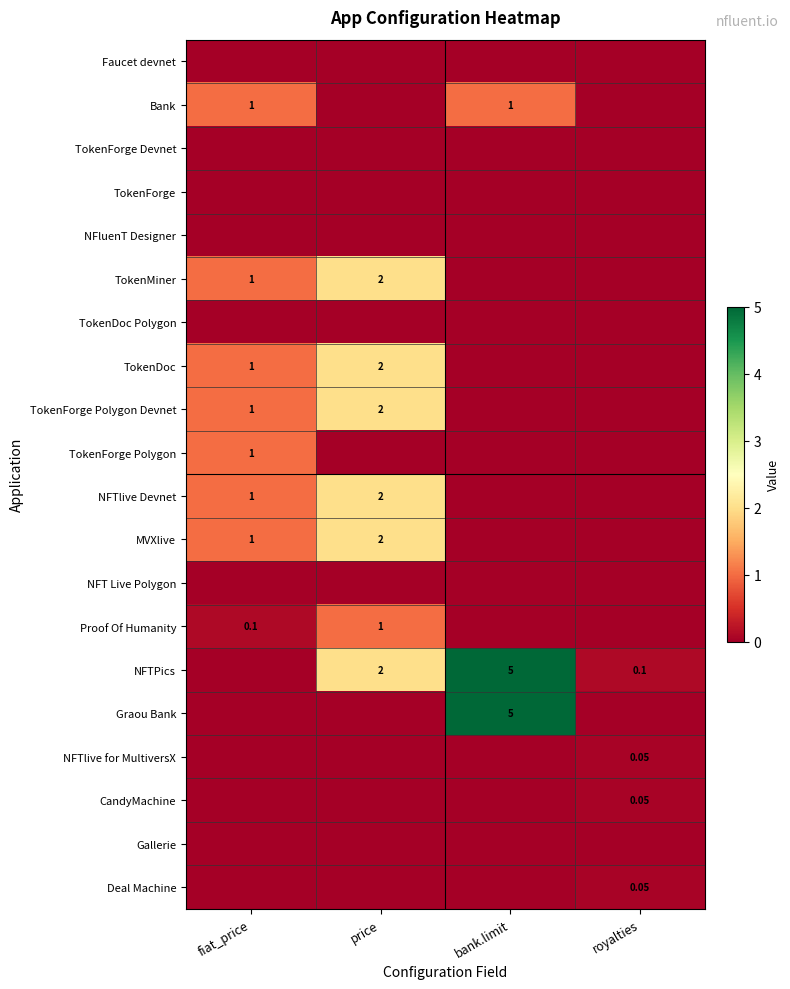

True or false: TokenMiner has a value of 0.0 at royalties.

True